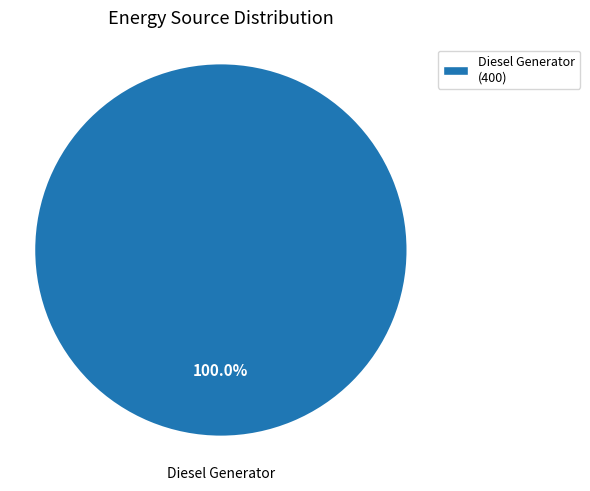

Rank the categories by value from highest to lowest.

Diesel Generator